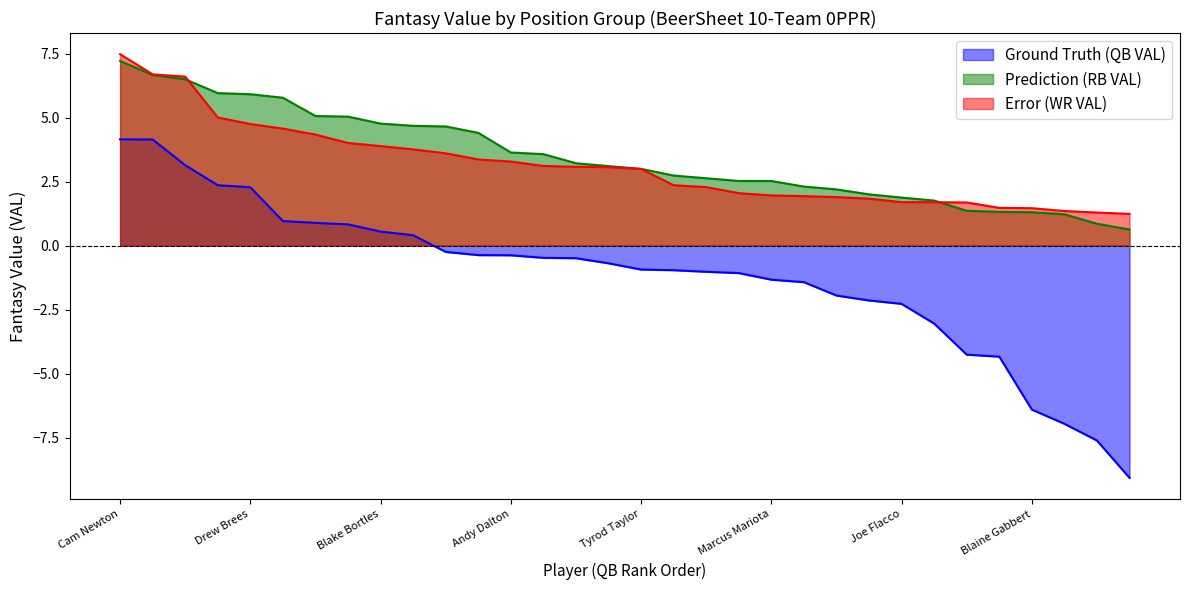

How many lines are shown in the chart?

3